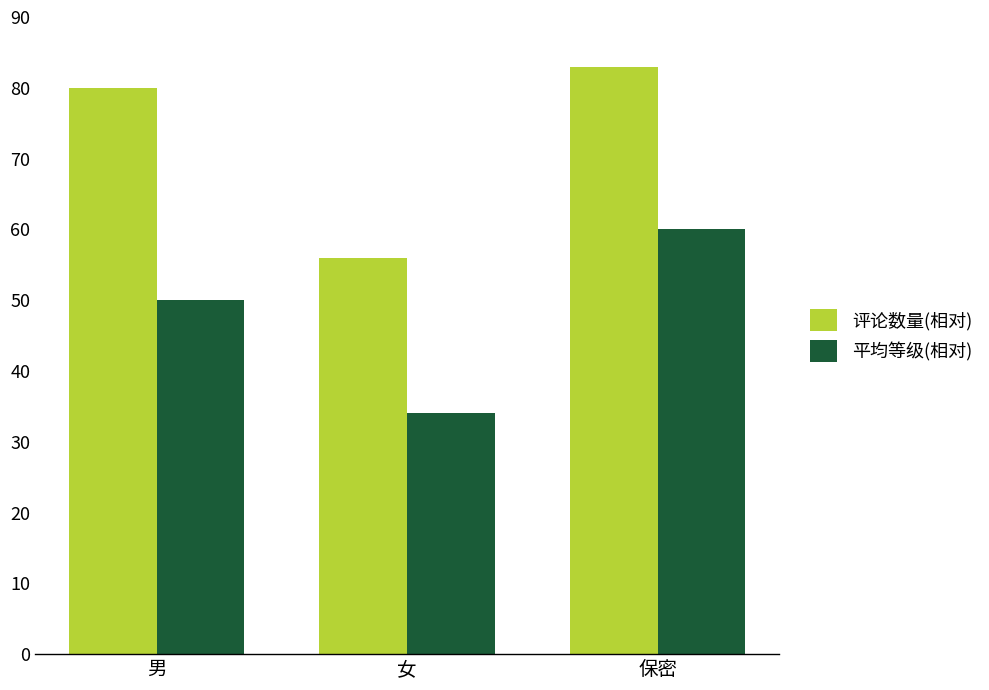

At which label is 平均等级(相对) closest to 47?

男